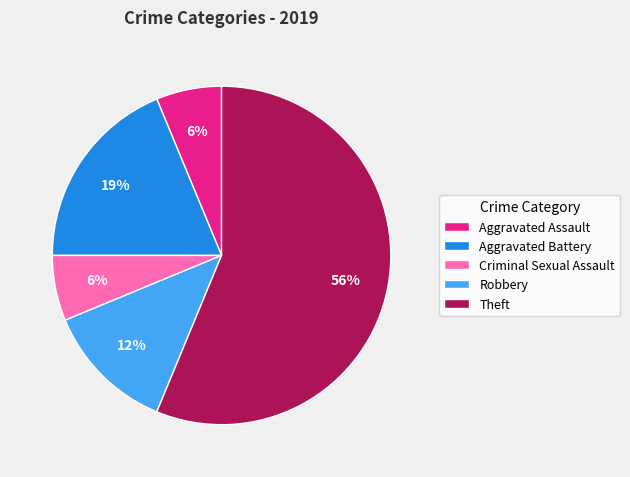

How many segments does this pie chart have?

5